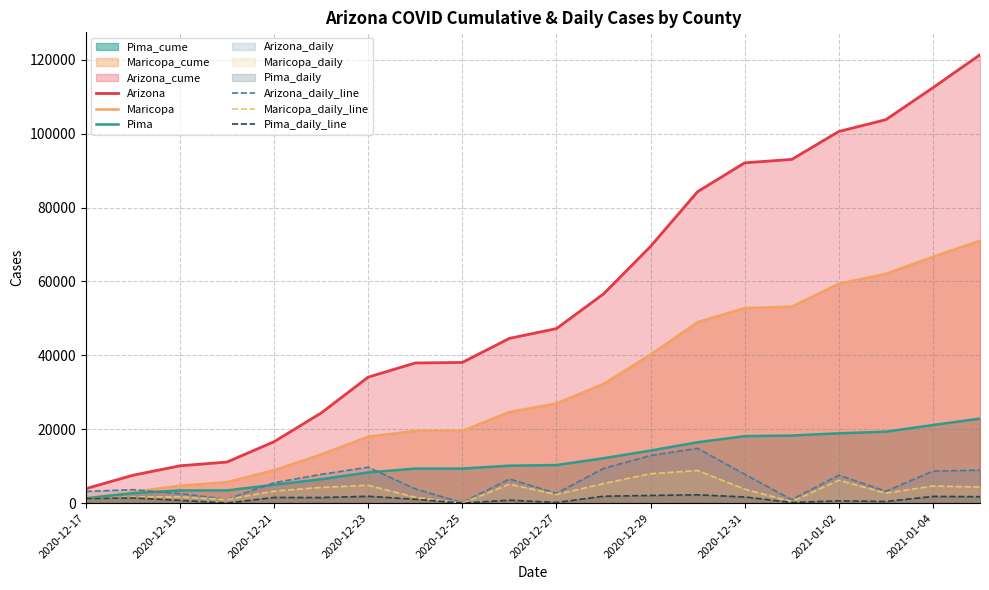

Which series has the widest spread of values?

Arizona